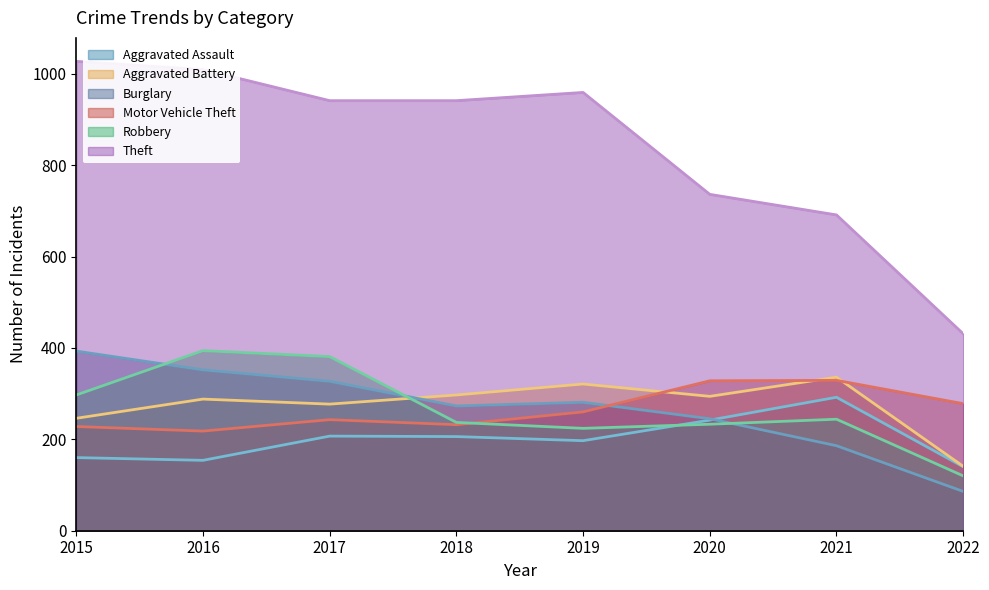

What is the difference between the second highest and minimum values in the Theft series?

578